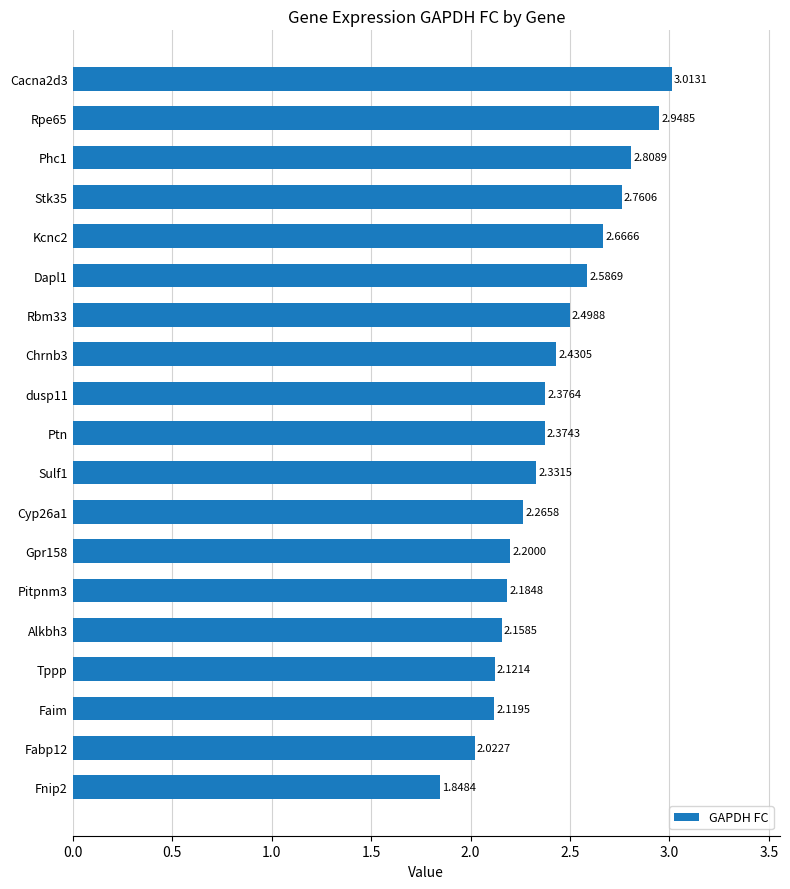

List the labels in order of value, smallest first.

Fnip2, Fabp12, Faim, Tppp, Alkbh3, Pitpnm3, Gpr158, Cyp26a1, Sulf1, Ptn, dusp11, Chrnb3, Rbm33, Dapl1, Kcnc2, Stk35, Phc1, Rpe65, Cacna2d3